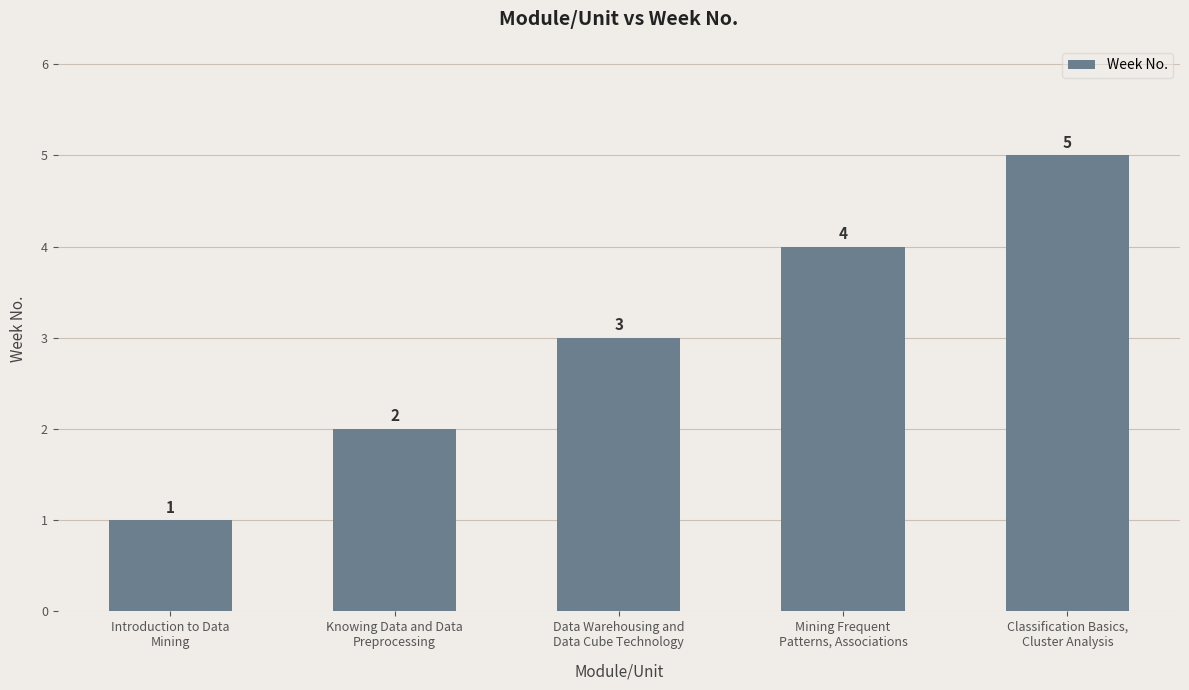

Which category has the highest value across all series?

Classification Basics,
Cluster Analysis